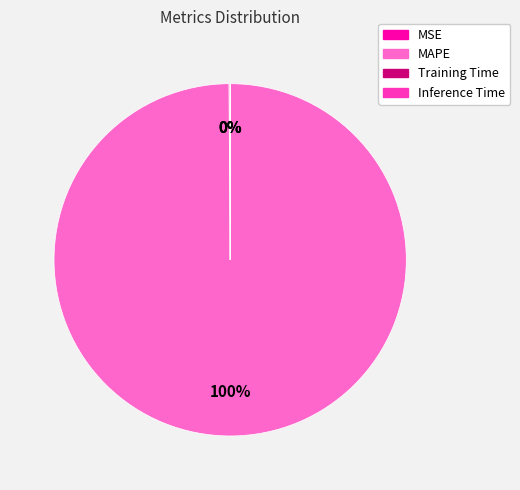

Which category has the biggest portion of the pie?

MAPE